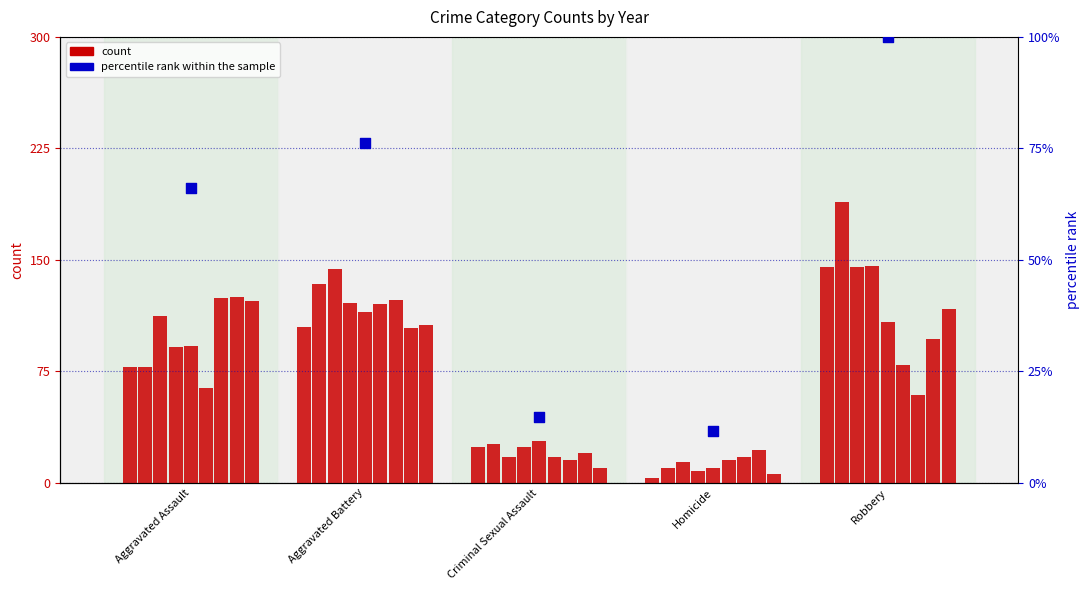

Between Robbery and Aggravated Battery, which is larger?

Robbery